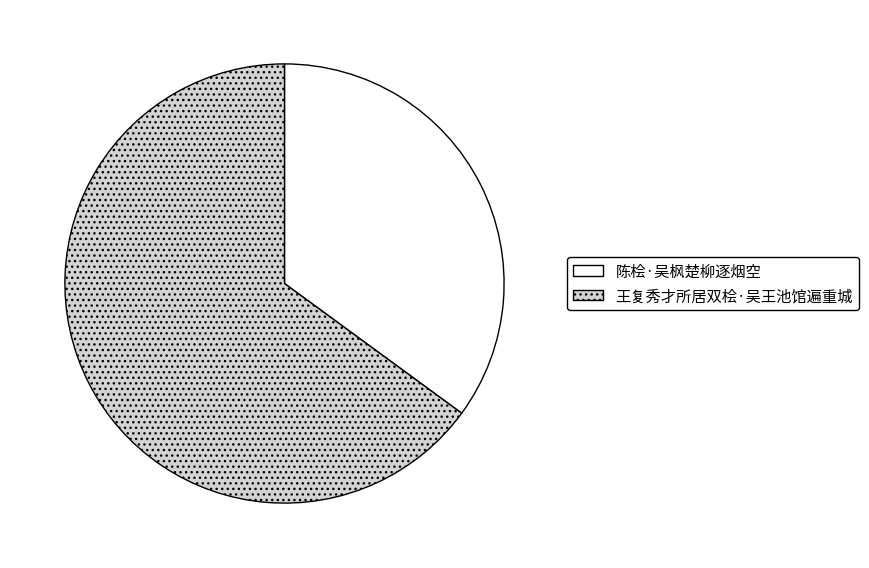

Is the sum of 陈桧·吴枫楚柳逐烟空 and 王复秀才所居双桧·吴王池馆遍重城 greater than half?

Yes